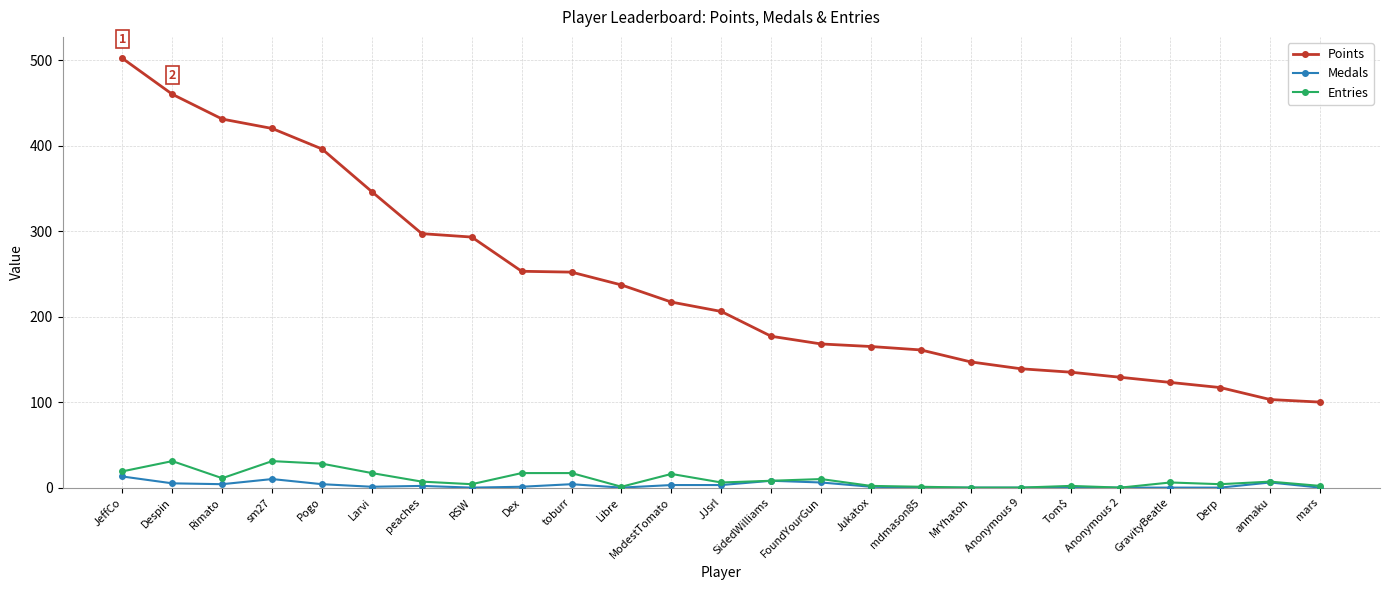

At which category is the sum across all series the highest?

JeffCo